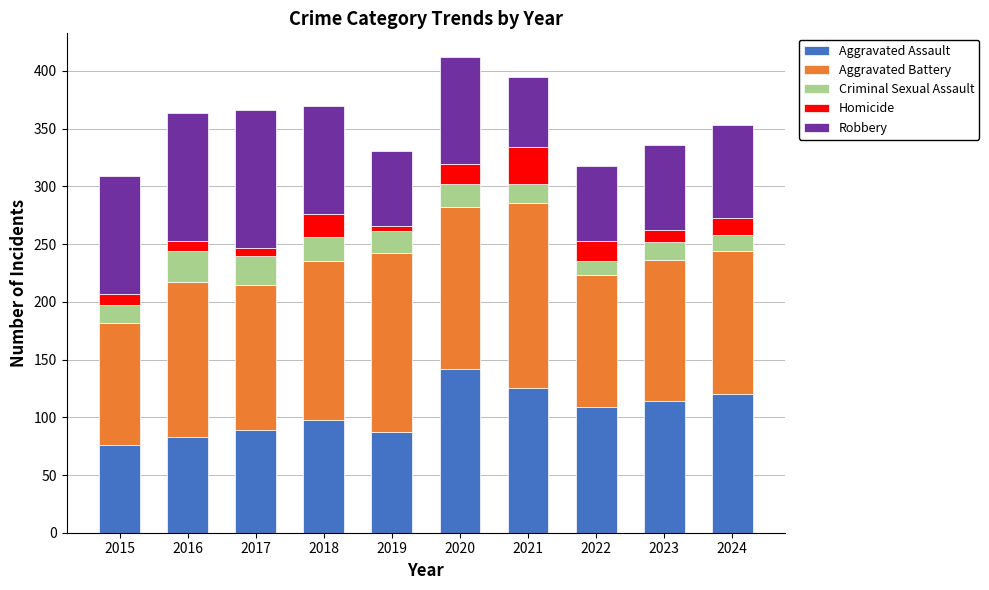

What is the total value across all series at 2018?

370